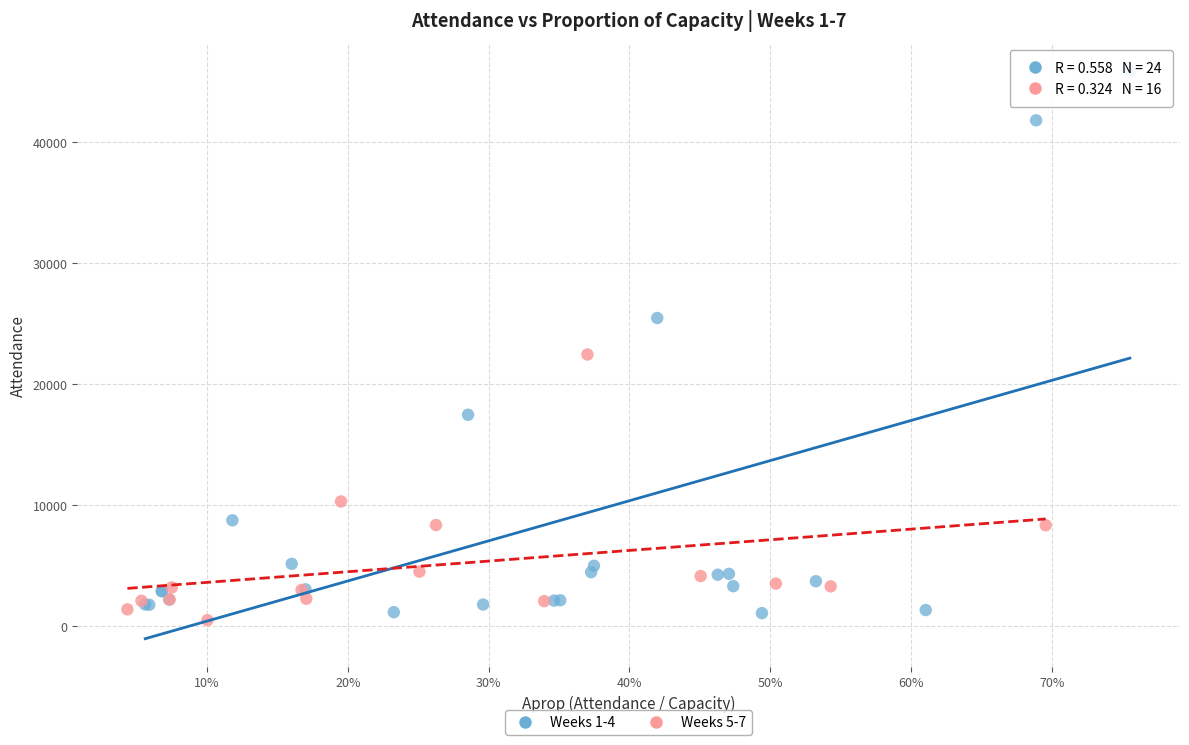

Which series has the widest spread of Y values?

Weeks 1-4